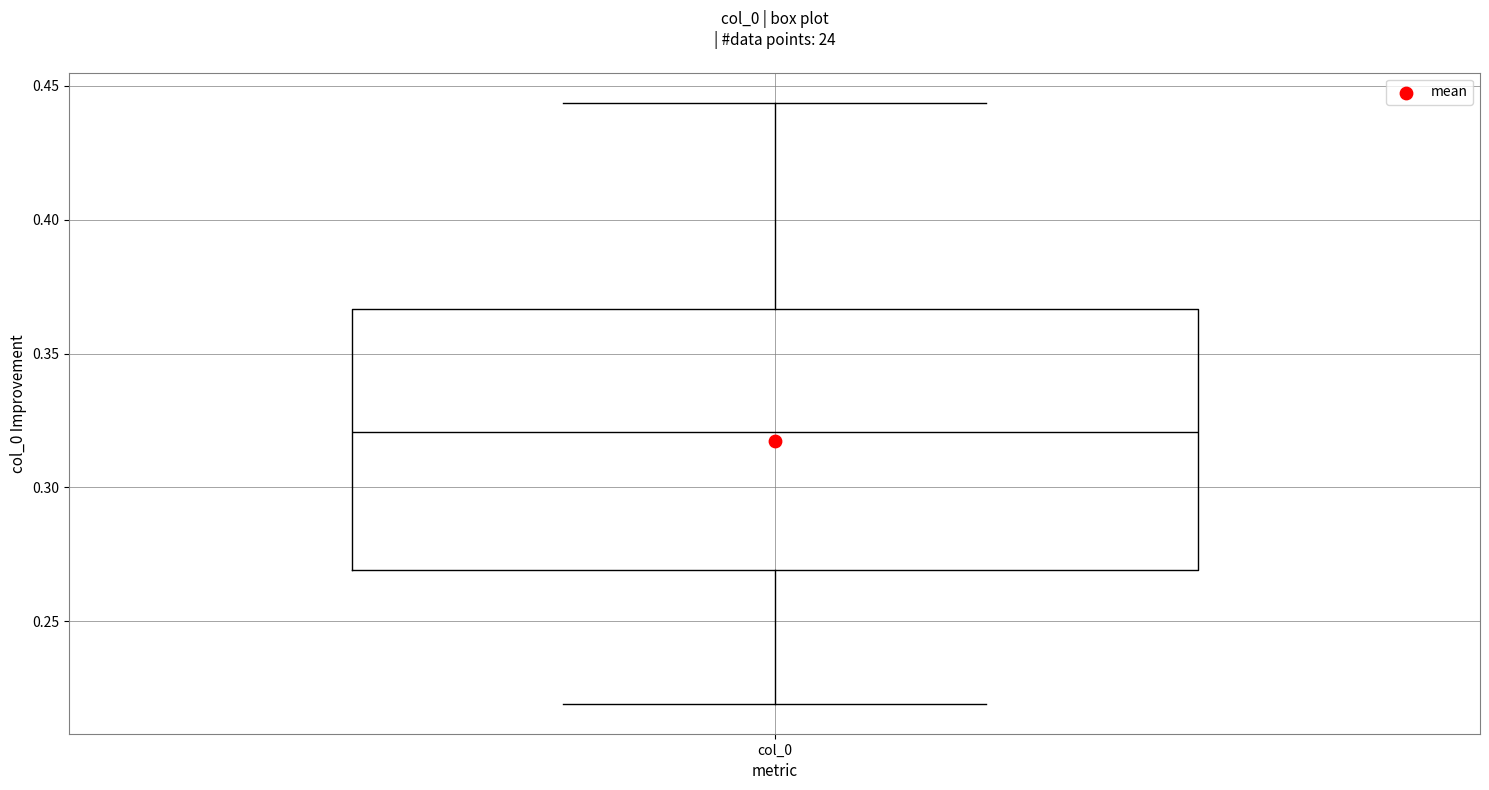

Read this box plot against the y-axis: the position of the median line, the range covered by the box, and the ends of both whiskers. The values are not printed on the chart, so give them approximately, as read against the axis.

median 0.320, box 0.270 to 0.365, whiskers 0.220 to 0.445